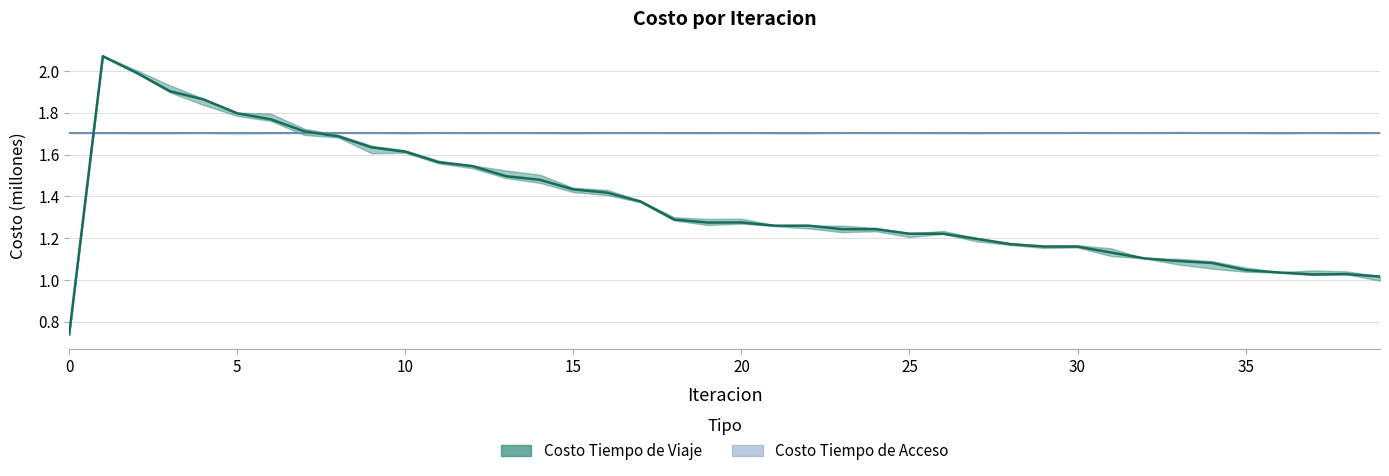

Reading right to left, what are all the values shown in this chart?

1.0	1.0	1.0	1.0	1.0	1.1	1.1	1.1	1.1	1.2	1.2	1.2	1.2	1.2	1.2	1.2	1.2	1.3	1.3	1.3	1.3	1.3	1.4	1.4	1.4	1.5	1.5	1.5	1.6	1.6	1.6	1.7	1.7	1.8	1.8	1.9	1.9	2.0	2.1	0.7